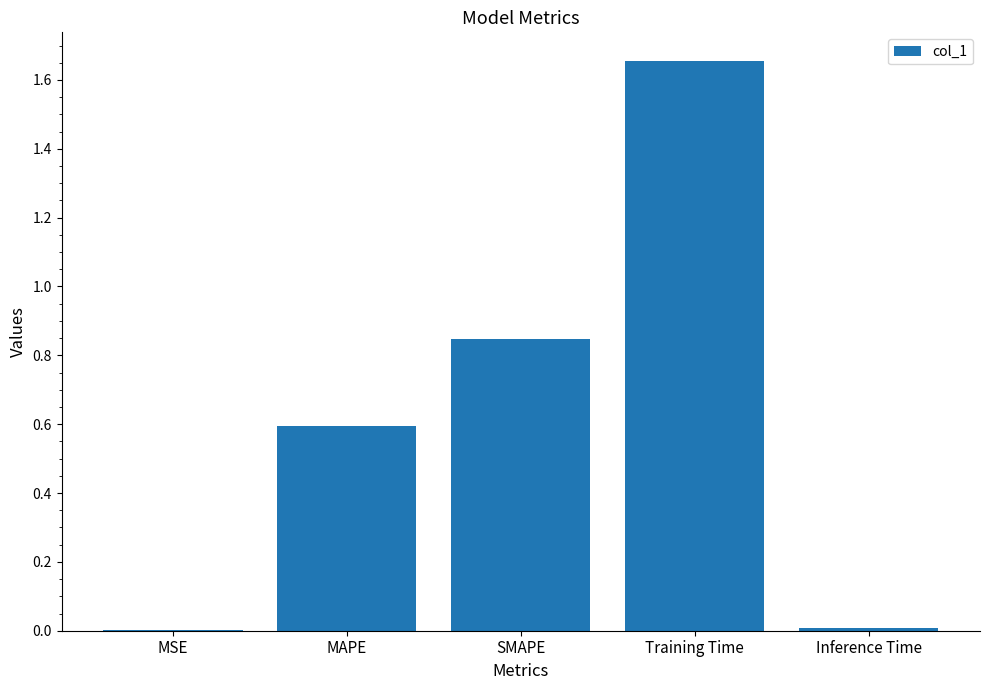

The value at Training Time is 2.5. True or false?

False